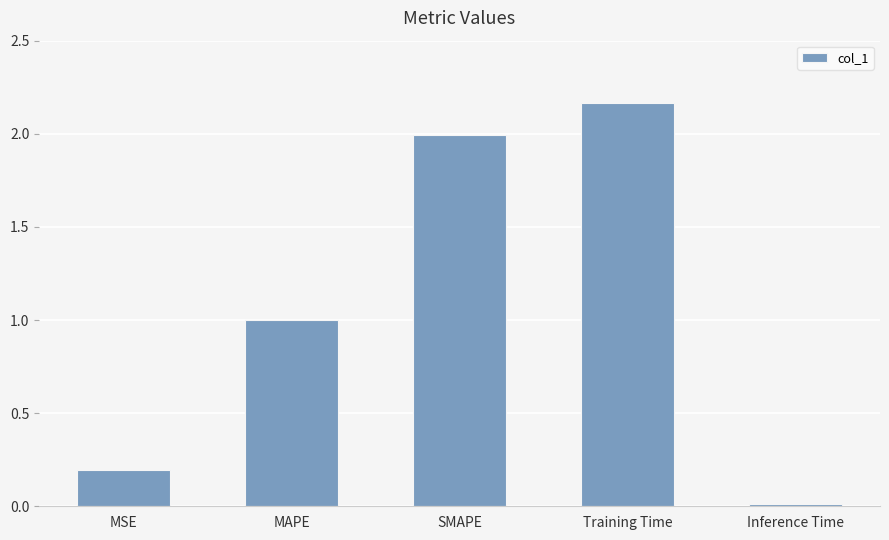

What is the difference between the second highest and minimum values?

2.0